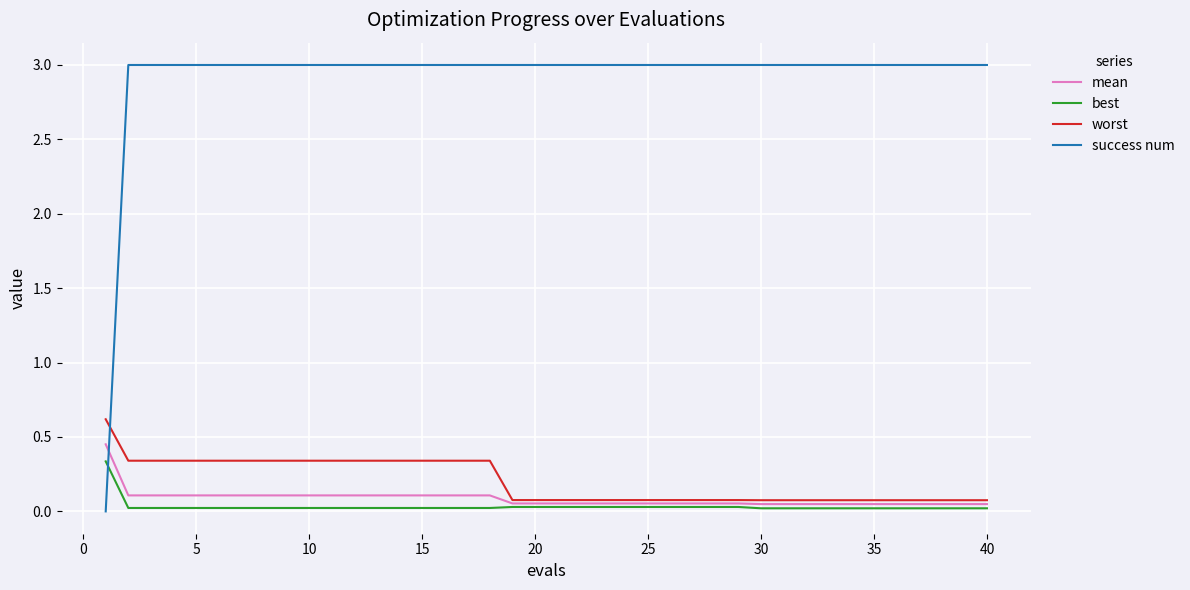

List the series in order of their peak value, lowest first.

best, mean, worst, success num